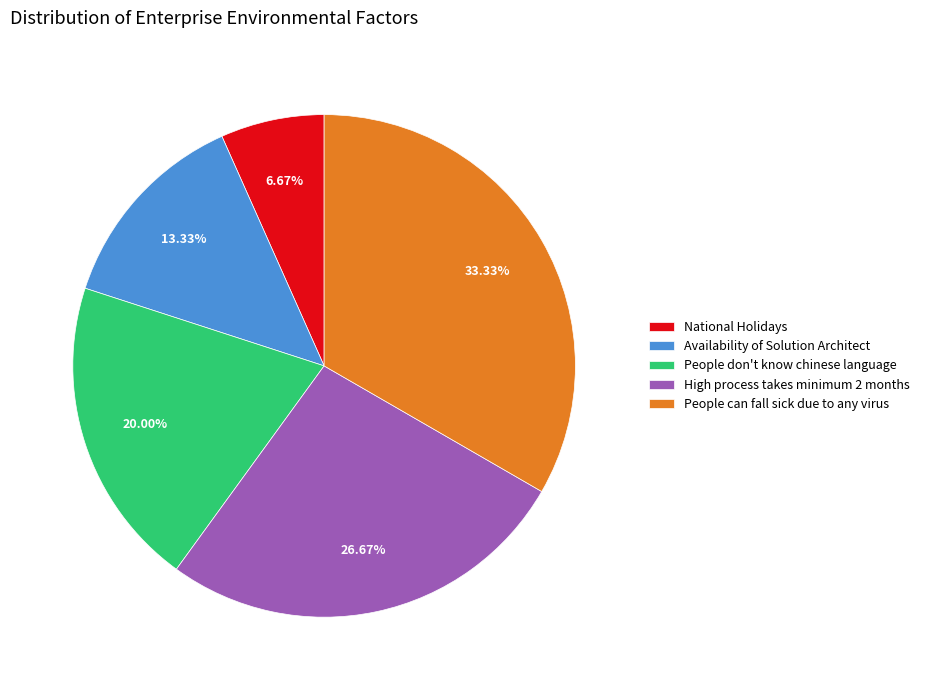

To the nearest percent, what is the combined percentage of Availability of Solution Architect and People don't know chinese language?

33%